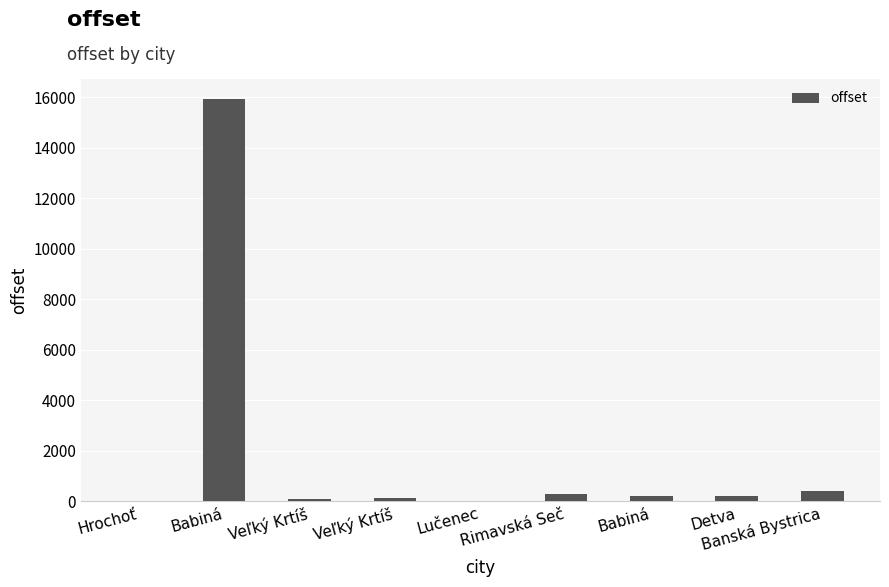

Where is the data nearest to the value 7968?

Banská Bystrica